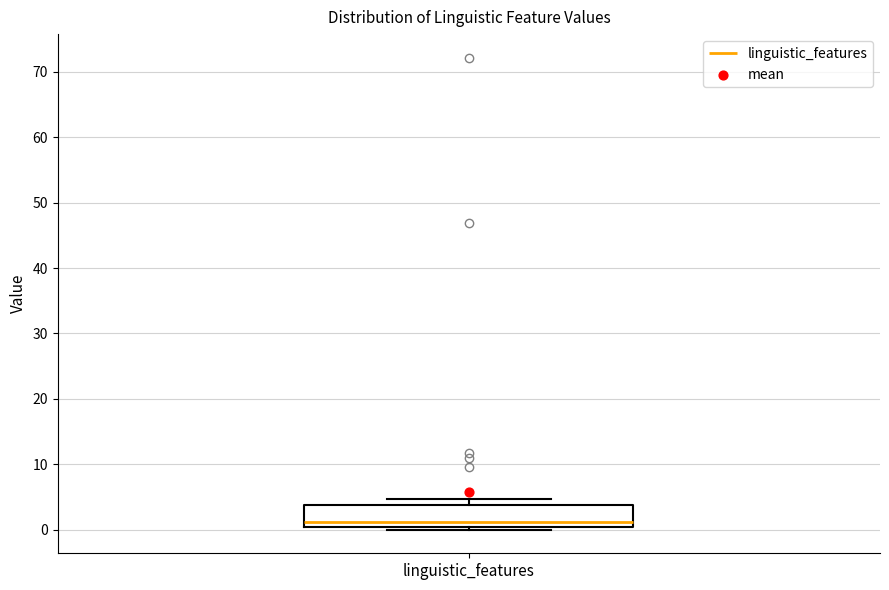

Transcribe this box plot: give where the median line is, the range the box spans, and where the two whiskers end, as read against the y-axis. The values are not printed on the chart, so give them approximately, as read against the axis.

median 1, box 0 to 4, whiskers 0 (just below the box's lower edge) to 5